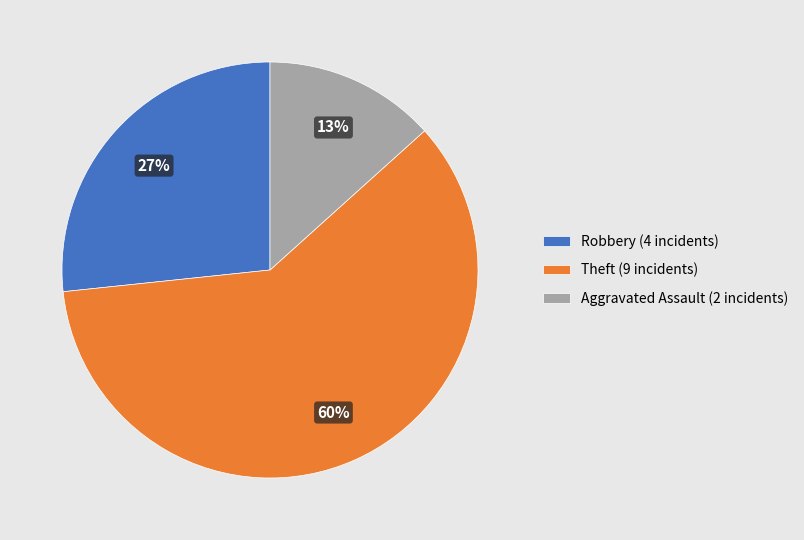

Is it true that Aggravated Assault (2 incidents) is 4% of the pie?

False